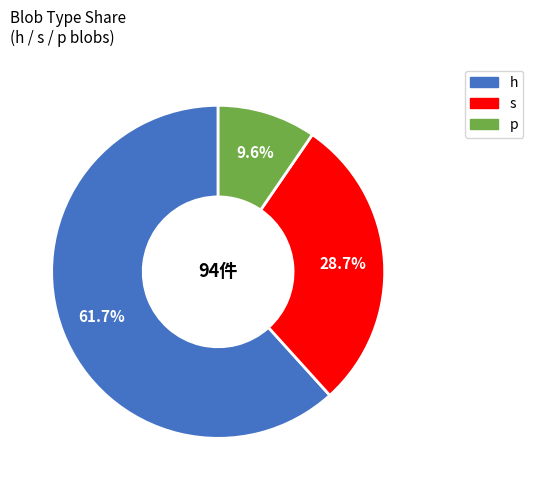

Rank the categories by value from highest to lowest.

h, s, p